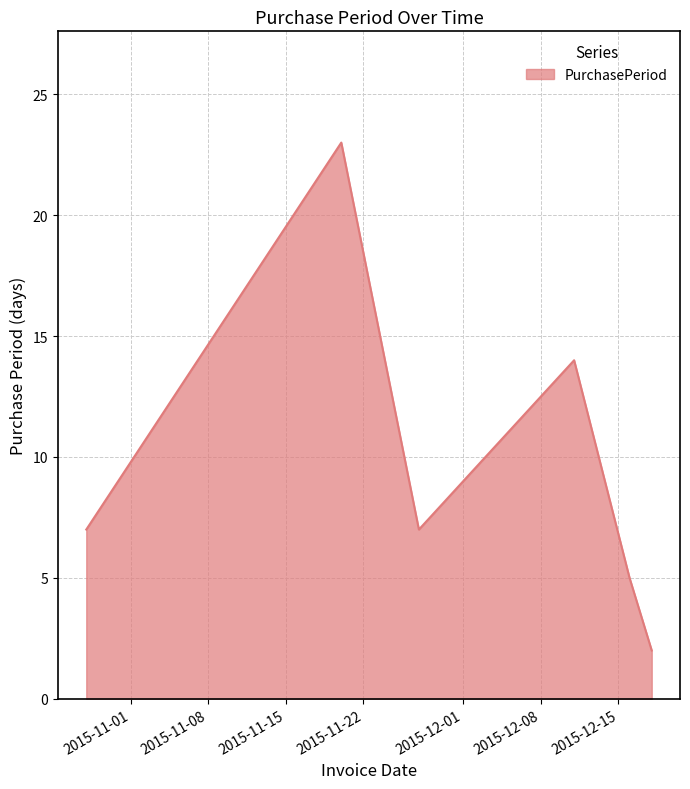

How many interior local peaks (higher than both neighbors) does the data have?

2